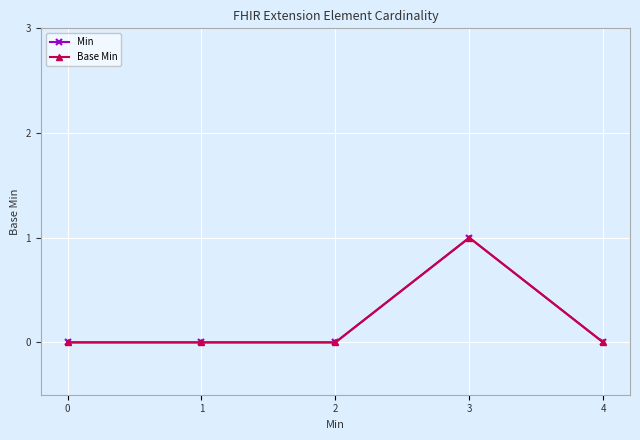

True or false: Base Min and Min cross at least once.

False